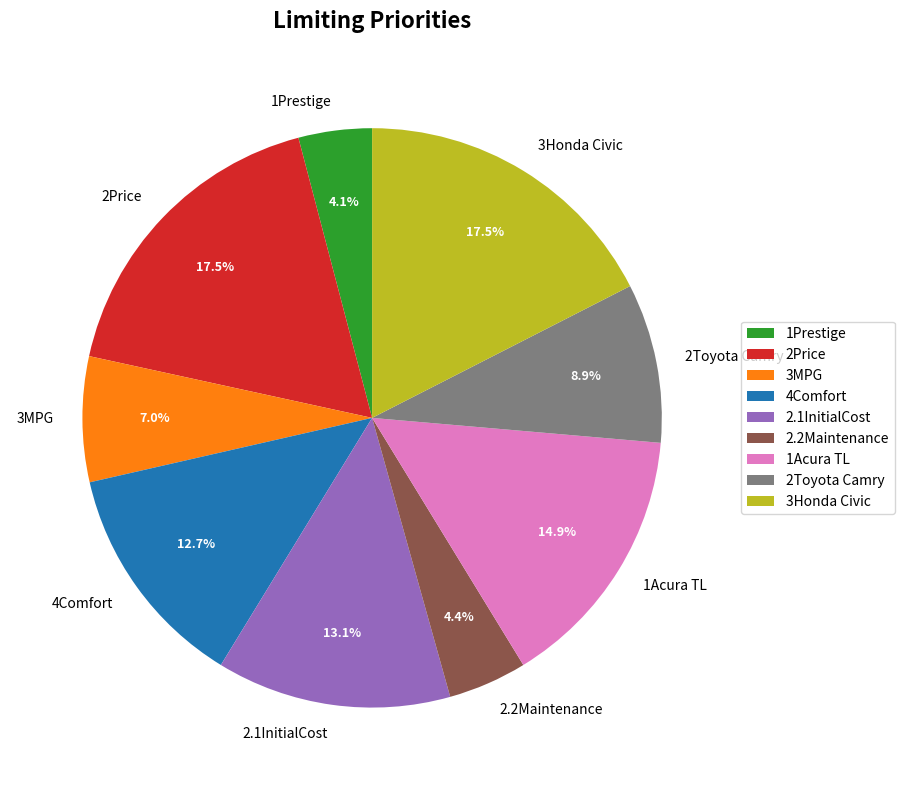

Does any single category account for the majority?

No